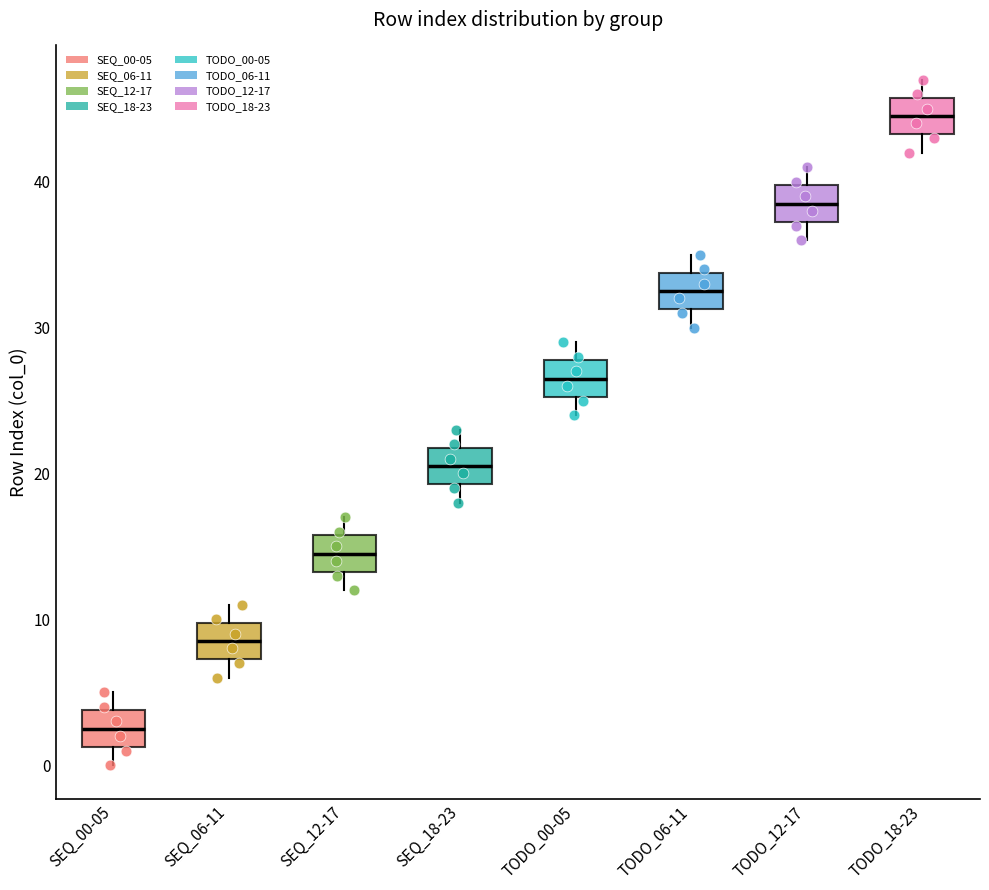

Reading left to right, transcribe this box plot: for each box, give where its median line is, the range the box spans, and where its two whiskers end, as read against the y-axis. The values are not printed on the chart, so give them approximately, as read against the axis.

SEQ_00-05: median 3, box 1 to 4, whiskers 0 to 5
SEQ_06-11: median 9, box 7 to 10, whiskers 6 to 11
SEQ_12-17: median 15, box 13 to 16, whiskers 12 to 17
SEQ_18-23: median 21, box 19 to 22, whiskers 18 to 23
TODO_00-05: median 27, box 25 to 28, whiskers 24 to 29
TODO_06-11: median 33, box 31 to 34, whiskers 30 to 35
TODO_12-17: median 39, box 37 to 40, whiskers 36 to 41
TODO_18-23: median 45, box 43 to 46, whiskers 42 to 47